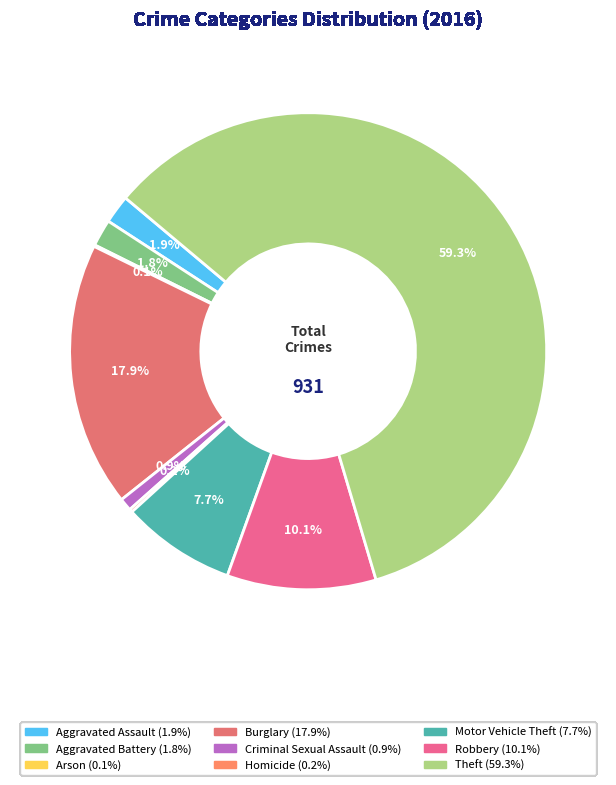

Is Theft the majority of the pie?

Yes